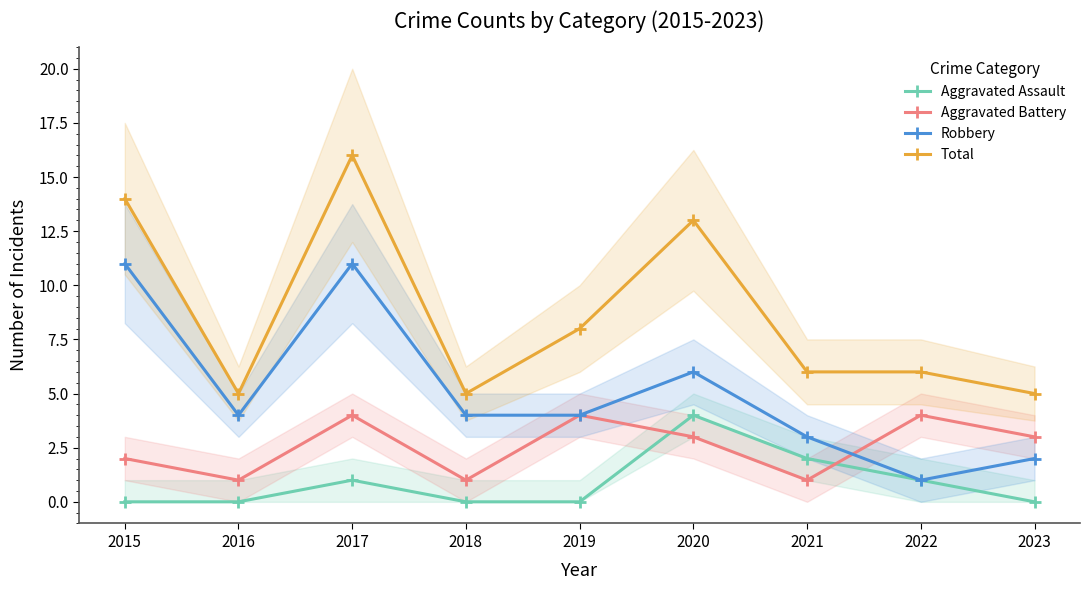

Where do Robbery and Aggravated Battery first cross each other?

2021 and 2022